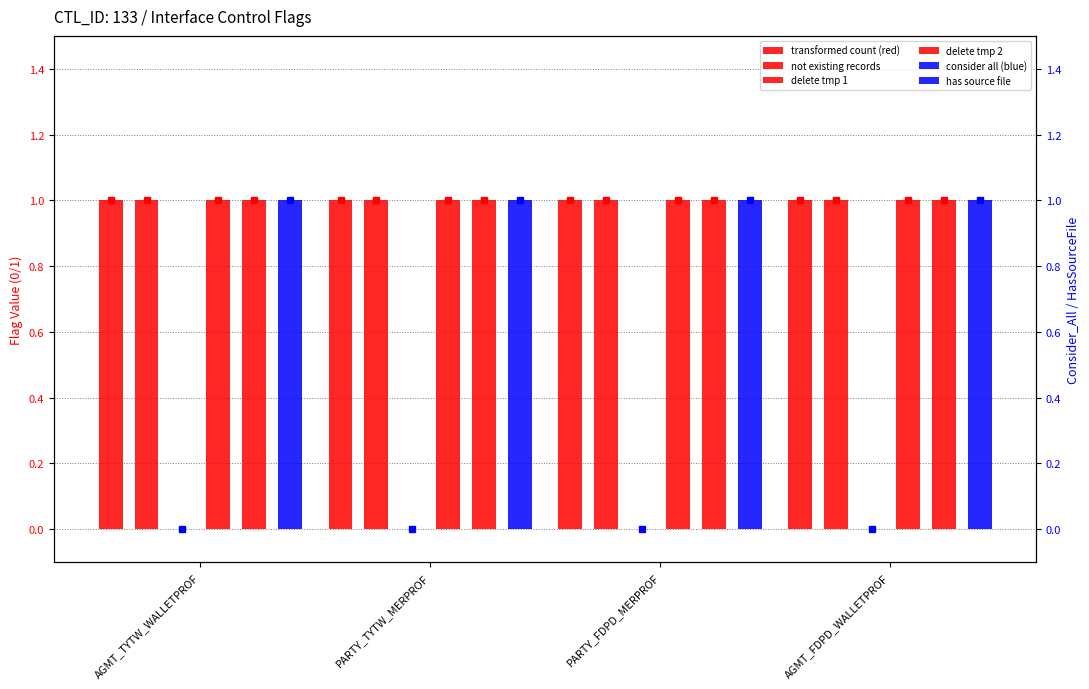

At how many categories does at least one series exceed 0?

4